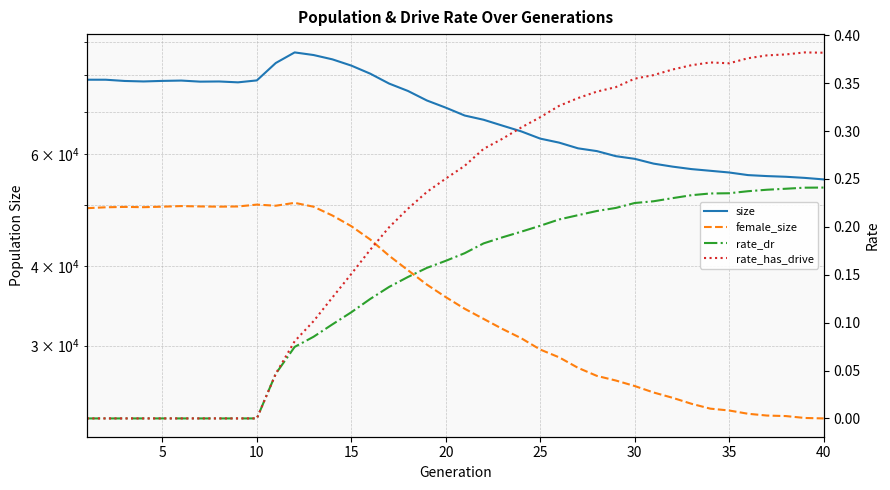

Count the number of categories in the chart.

40